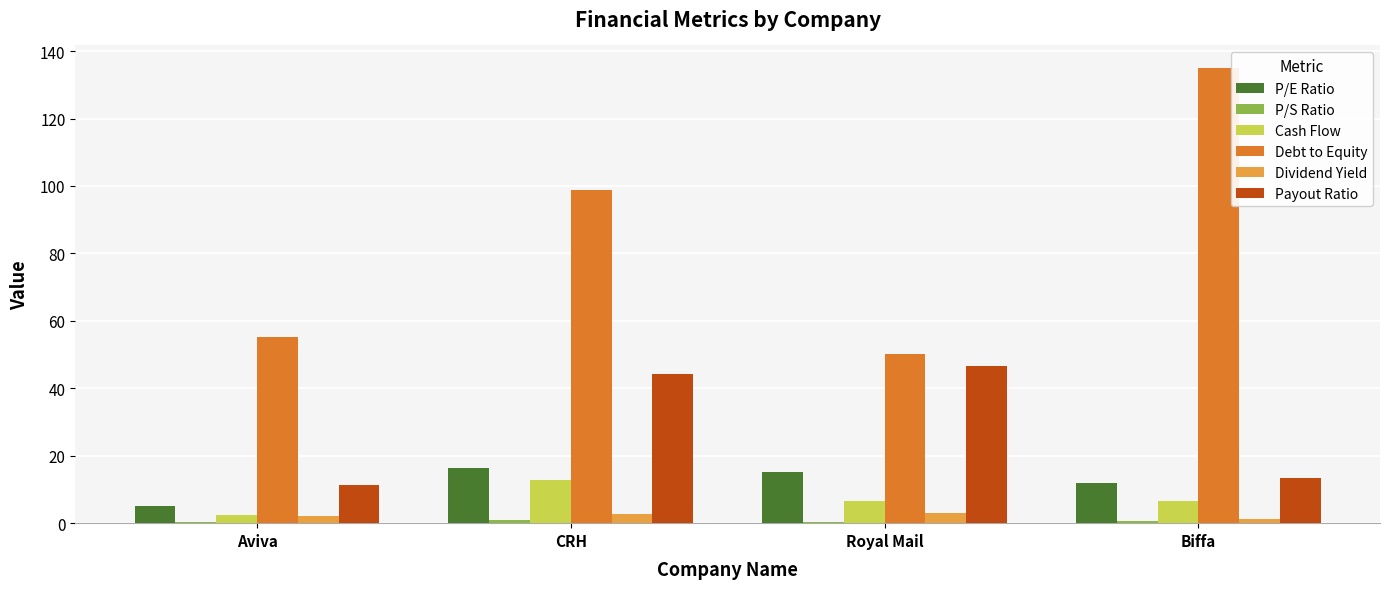

The value of Payout Ratio at Aviva is 19.1. True or false?

False